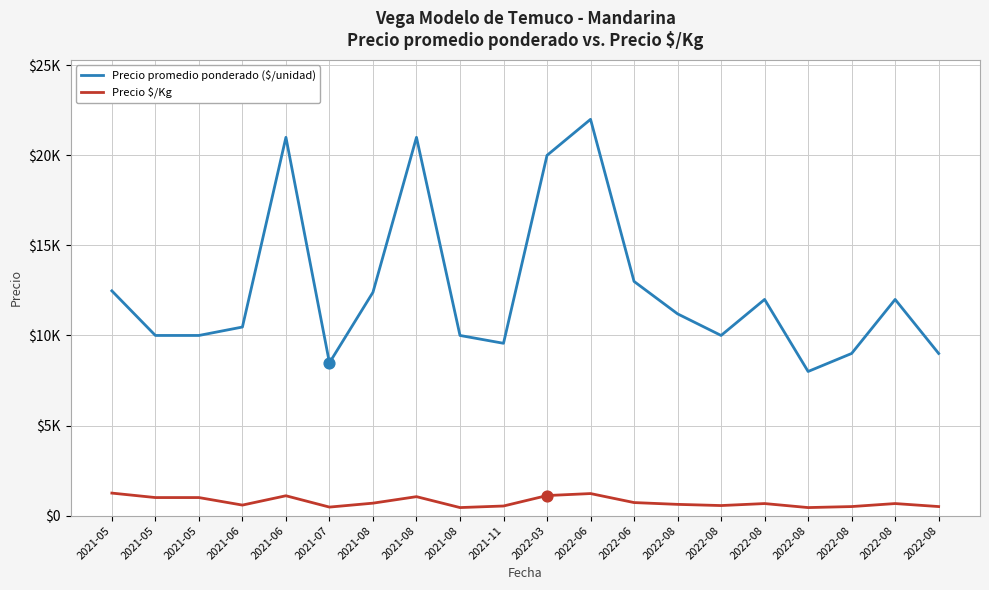

Does the chart have visible grid lines?

Yes